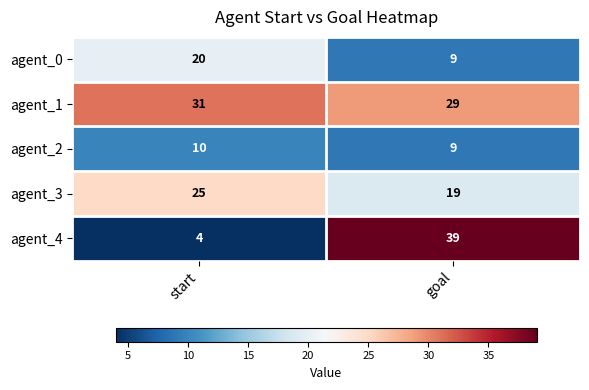

What is the approximate value of agent_4 at goal, to the nearest 10?

40